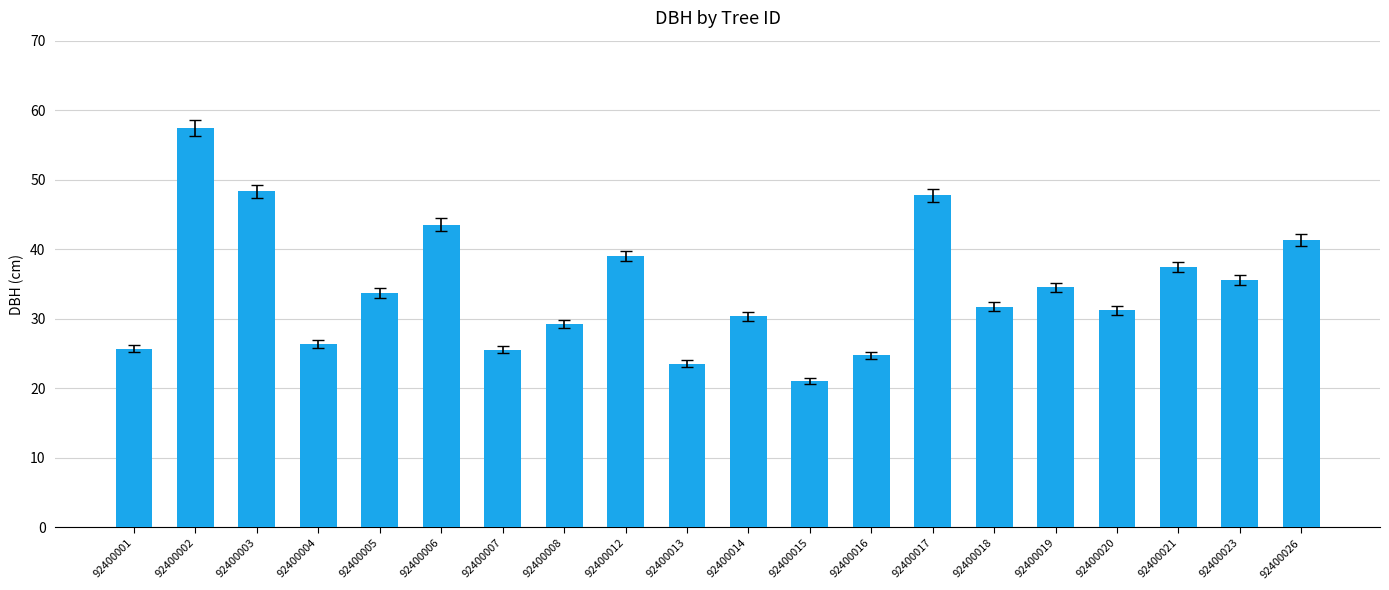

The chart shows a value of 18.1 at 92400023. True or false?

False